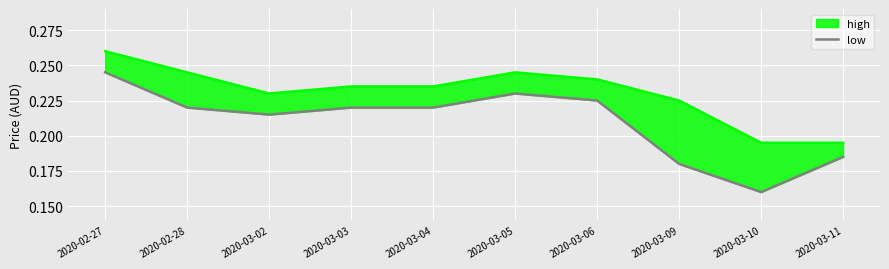

Reading right to left, list all the values displayed in this chart.

2020-03-11=0.2	2020-03-10=0.2	2020-03-09=0.2	2020-03-06=0.2	2020-03-05=0.2	2020-03-04=0.2	2020-03-03=0.2	2020-03-02=0.2	2020-02-28=0.2	2020-02-27=0.2